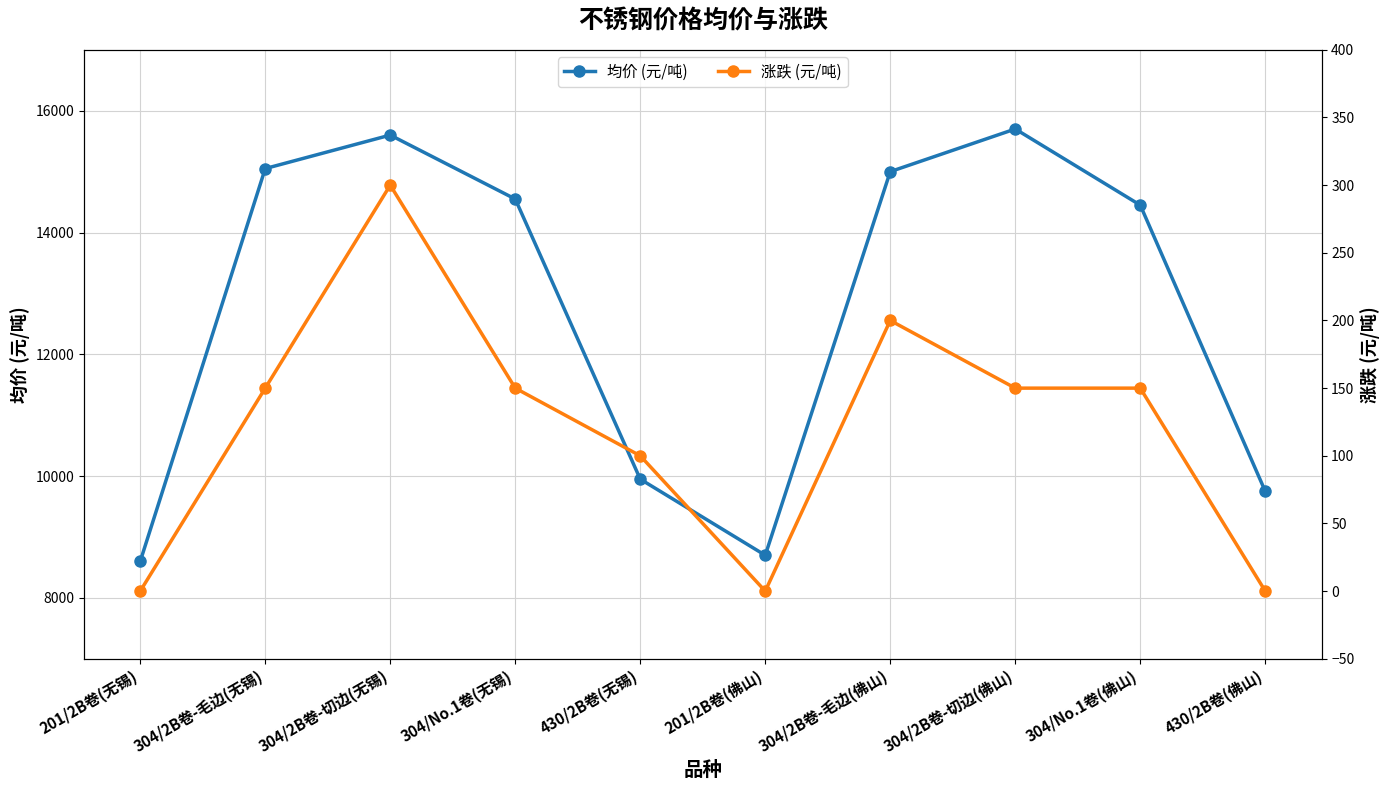

What are all the series names shown in the legend?

均价 (元/吨), 涨跌 (元/吨)